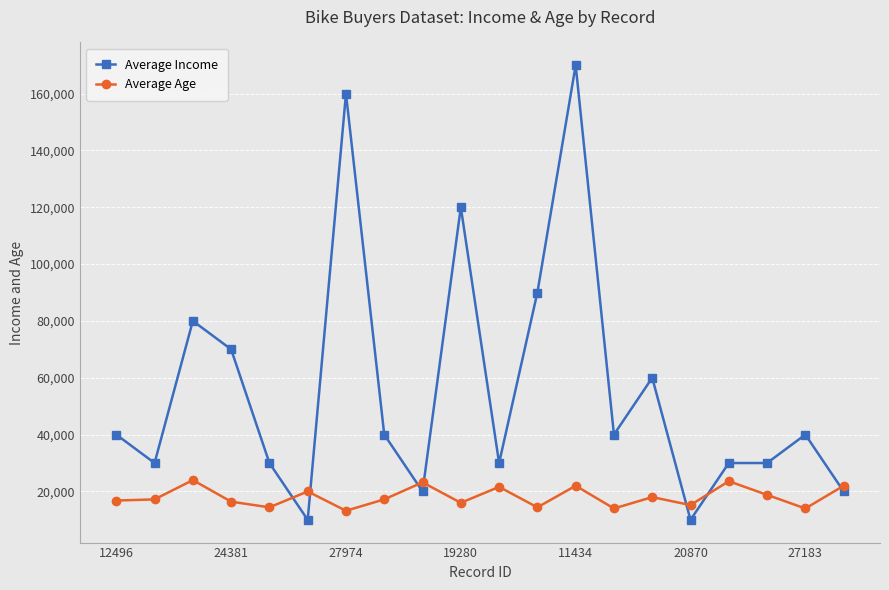

Which series has the widest spread of values?

Average Income